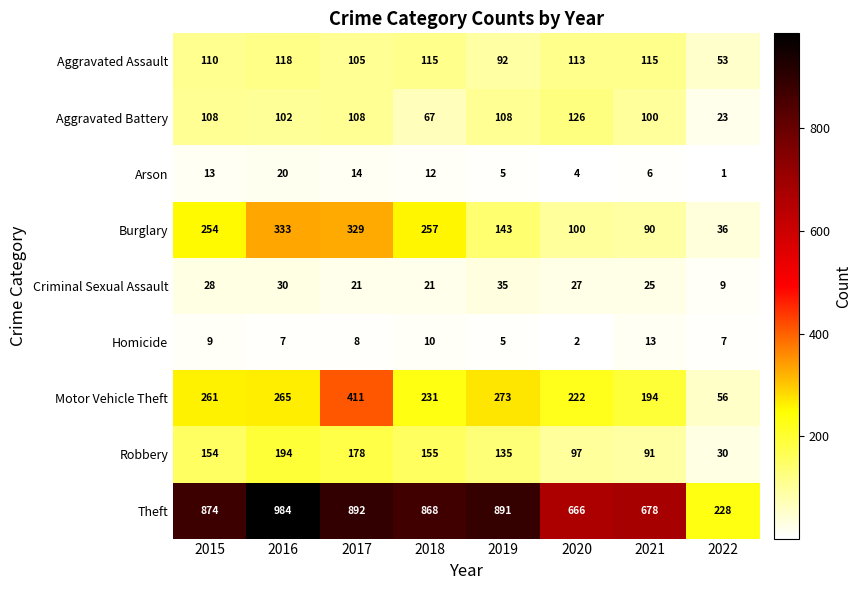

Which label corresponds to the smallest value in the chart?

2022